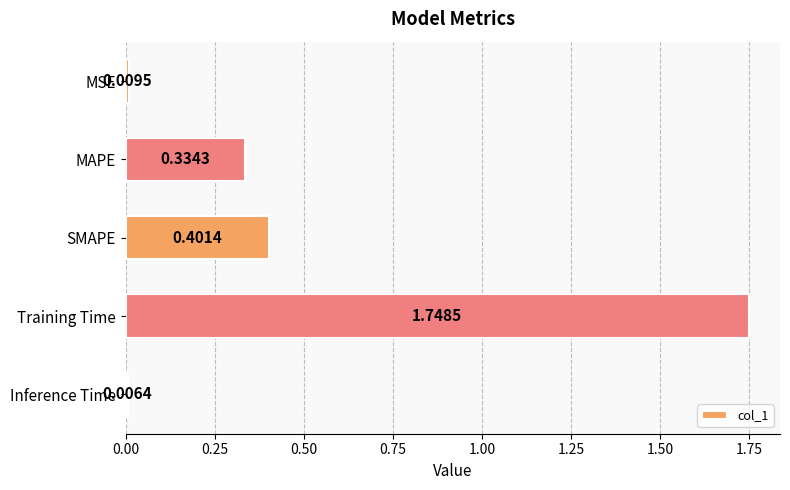

Rank the categories by value from highest to lowest.

Training Time, SMAPE, MAPE, MSE, Inference Time